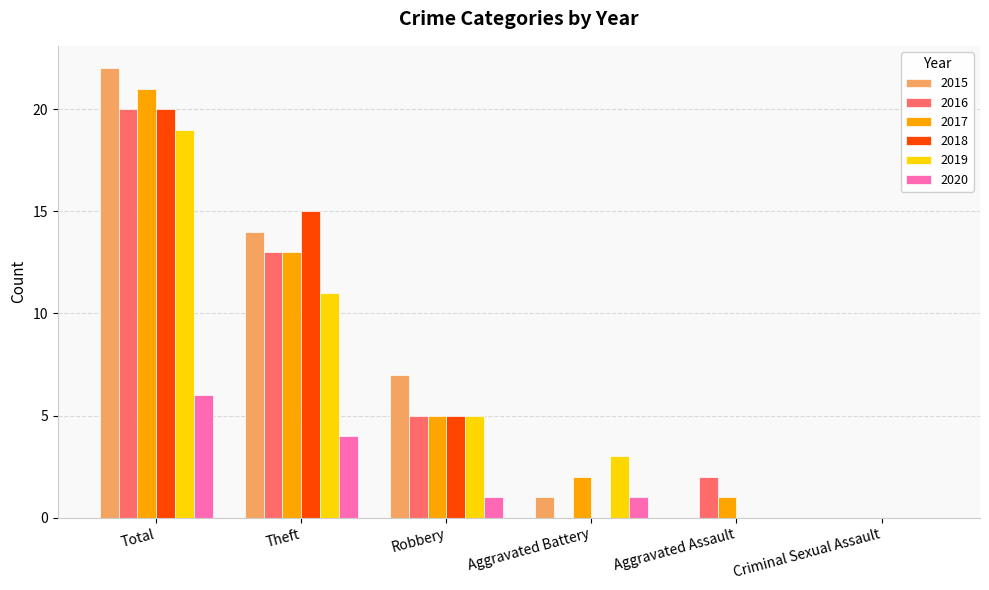

What is the maximum value for 2015?

22